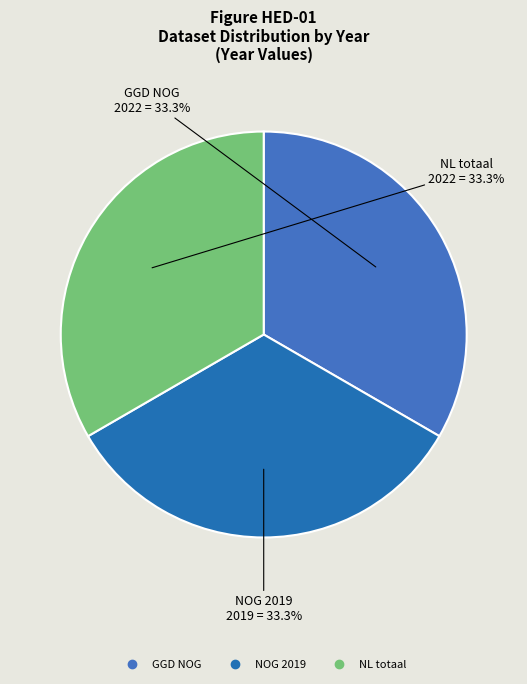

Does GGD NOG account for over 50% of the chart?

No